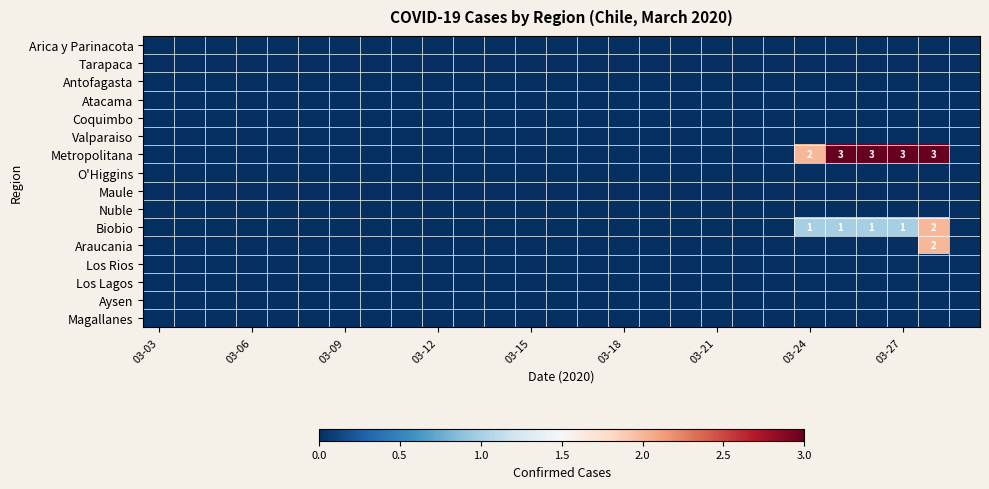

At how many categories does at least one series exceed 2?

4